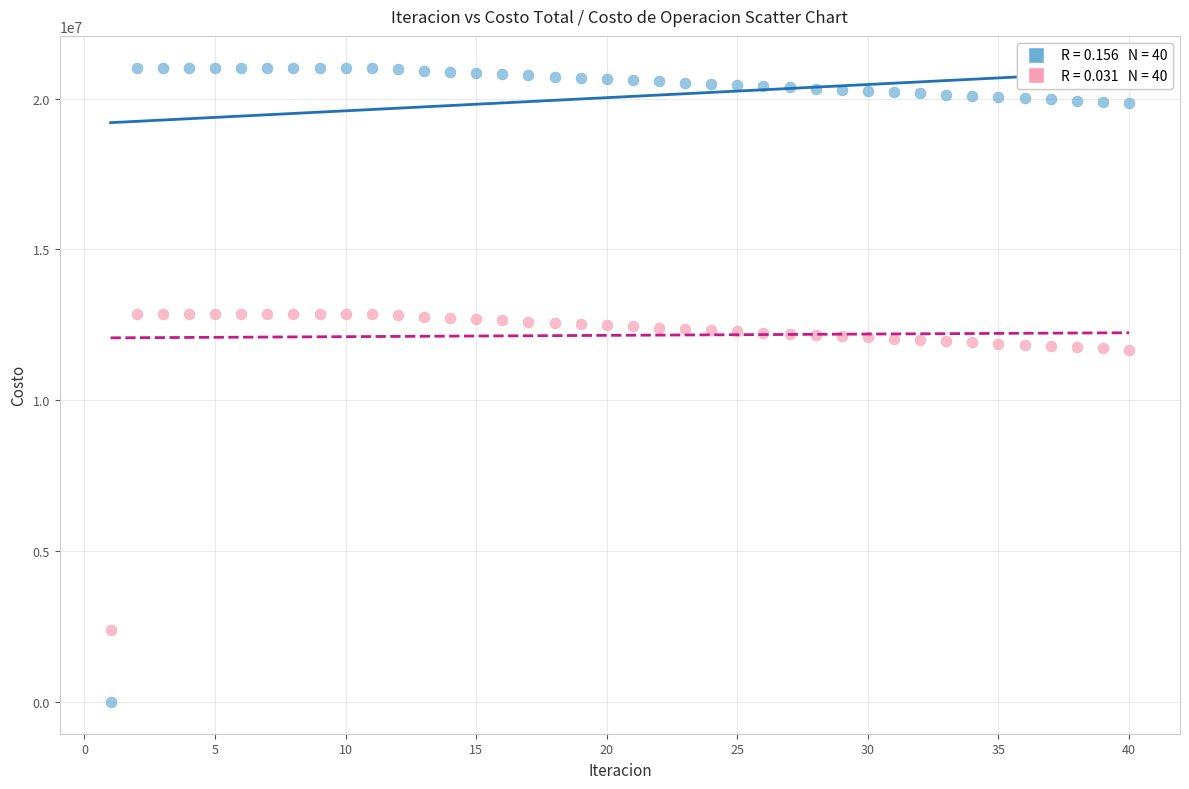

Across all data points, what is the range of Y values (max minus min)?

21029342.9